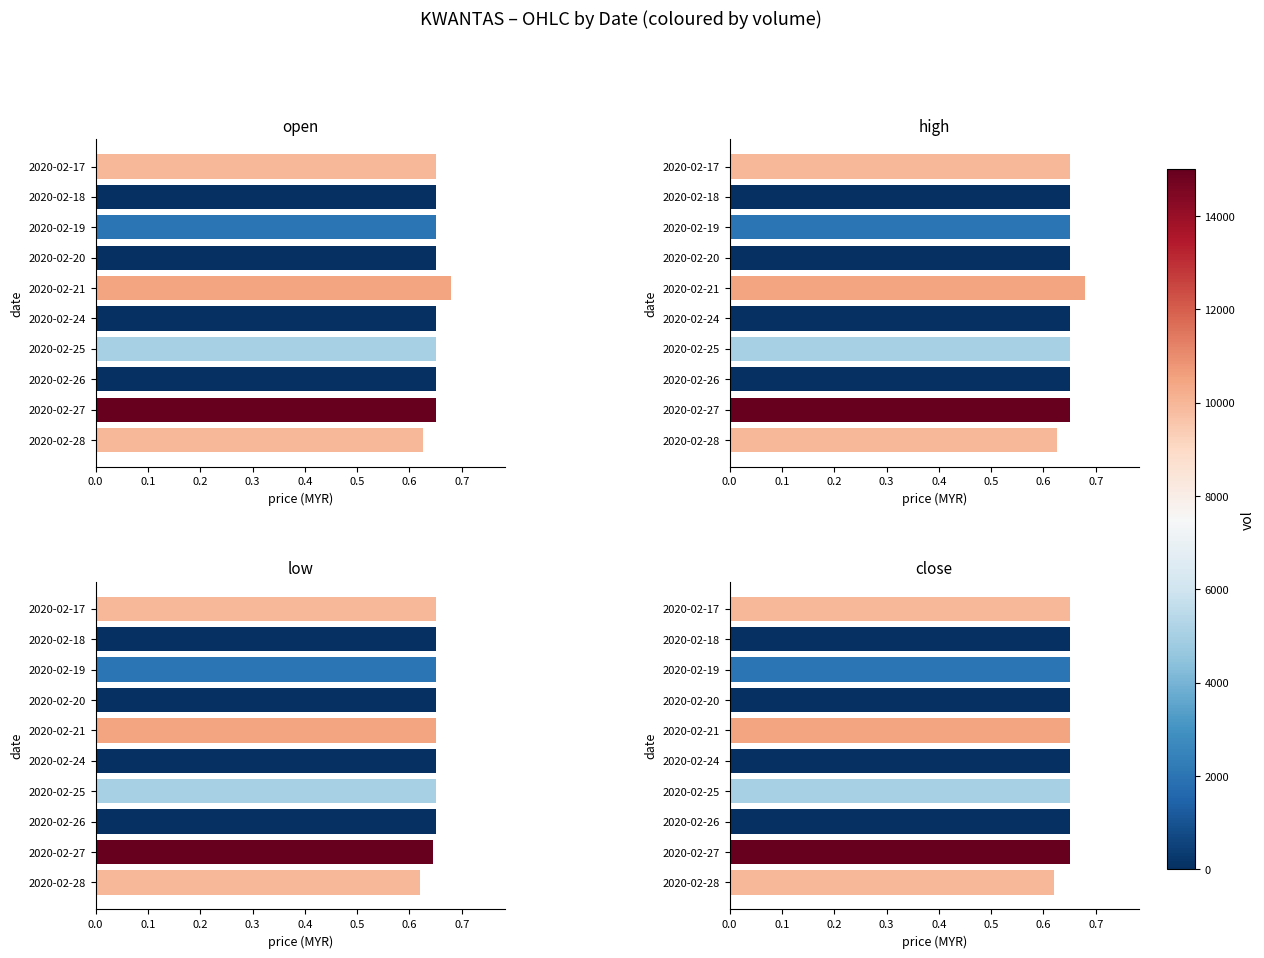

What is the highest value of the close series?

0.7